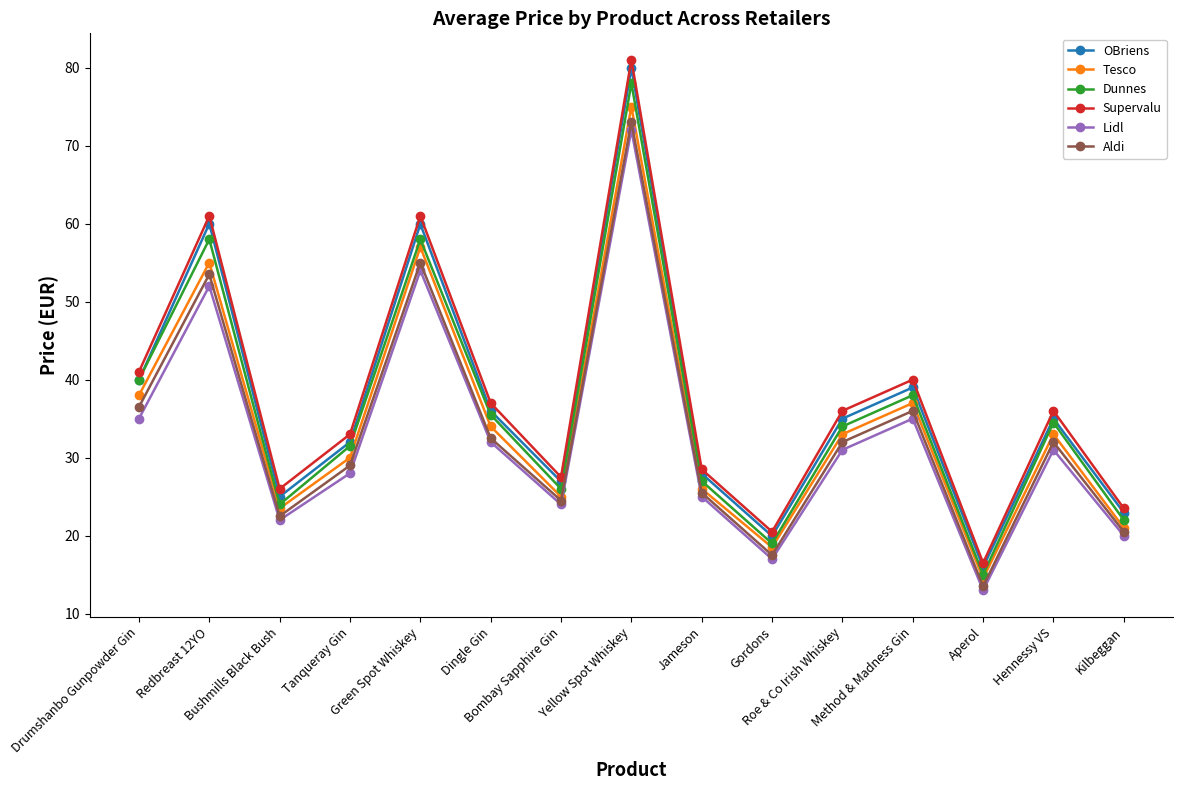

What is the sum of all Tesco values?

520.5